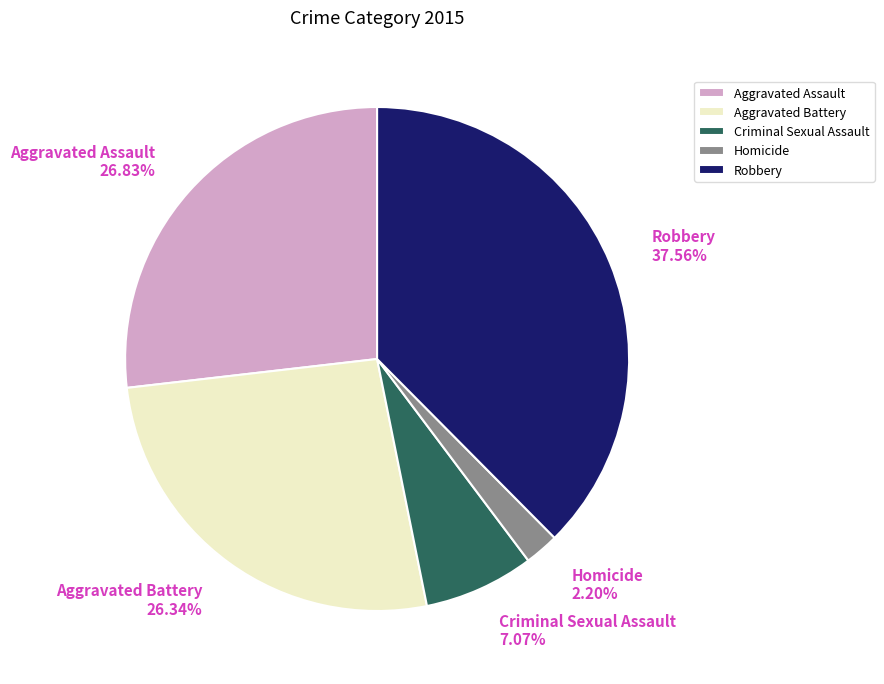

To the nearest percent, what is the combined percentage of Aggravated Battery and Criminal Sexual Assault?

33%